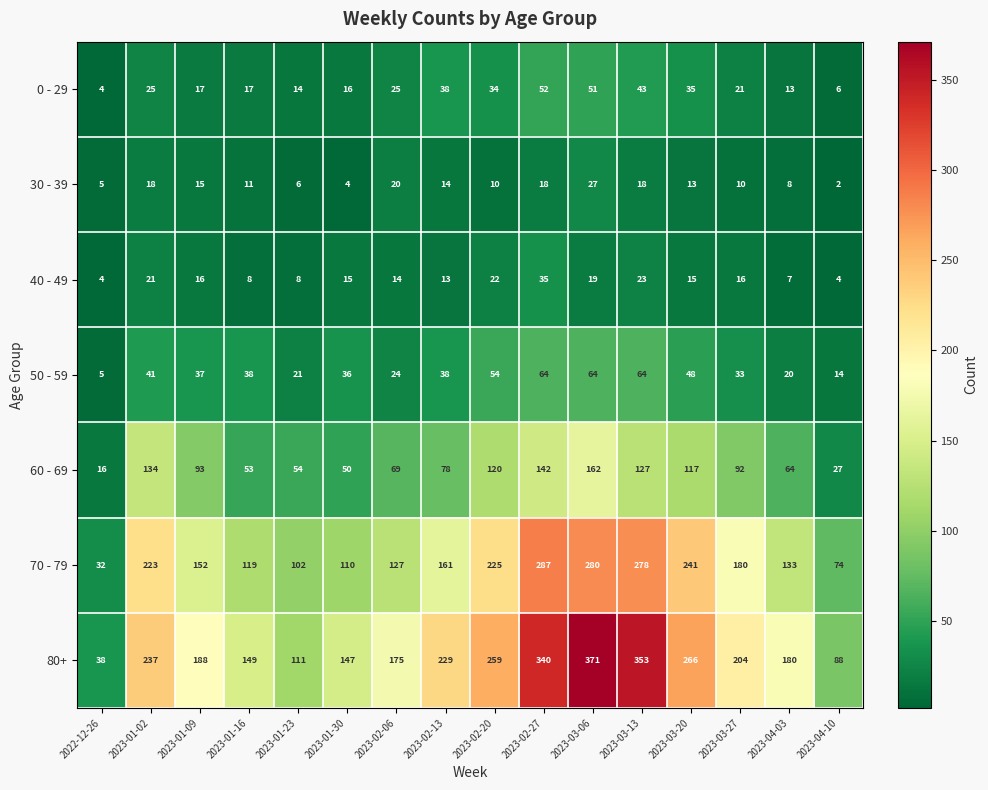

List the series in order of their peak value, lowest first.

30 - 39, 40 - 49, 0 - 29, 50 - 59, 60 - 69, 70 - 79, 80+